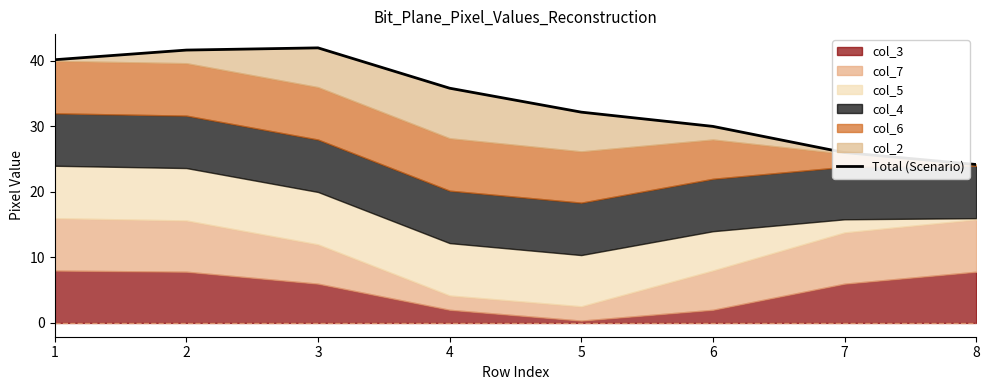

Reading left to right, list all the values displayed in this chart.

40.2	41.6	42.0	35.8	32.2	30.0	26.0	24.2